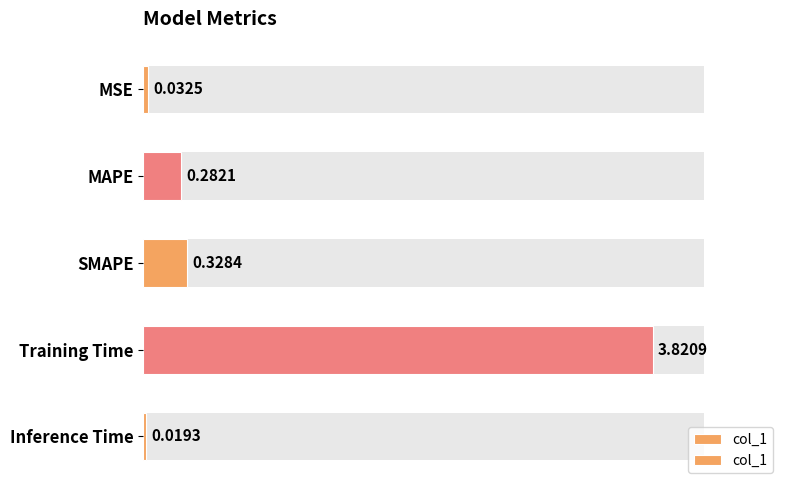

What is the value of the 4th bar from the left?

3.8